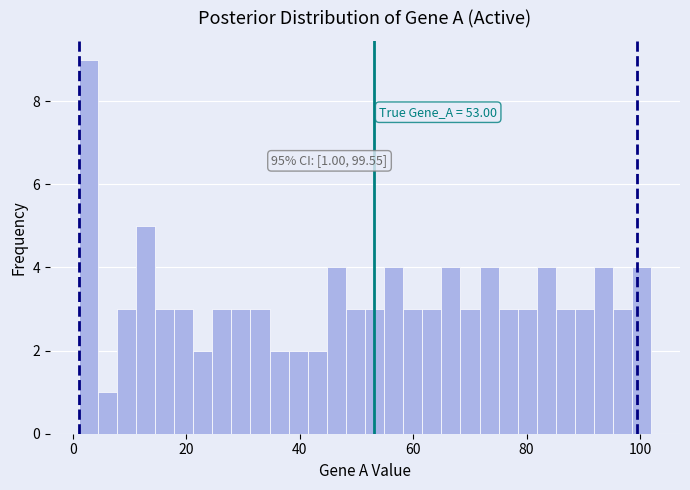

Read against the x-axis, roughly where is the centre of the tallest bar?

2